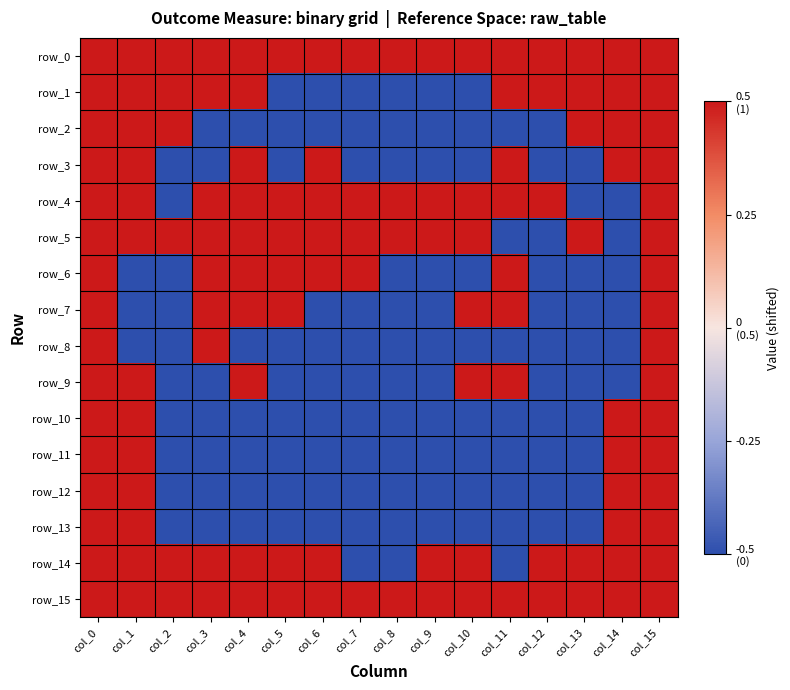

What is the spread (max minus min) of values at col_9?

1.0